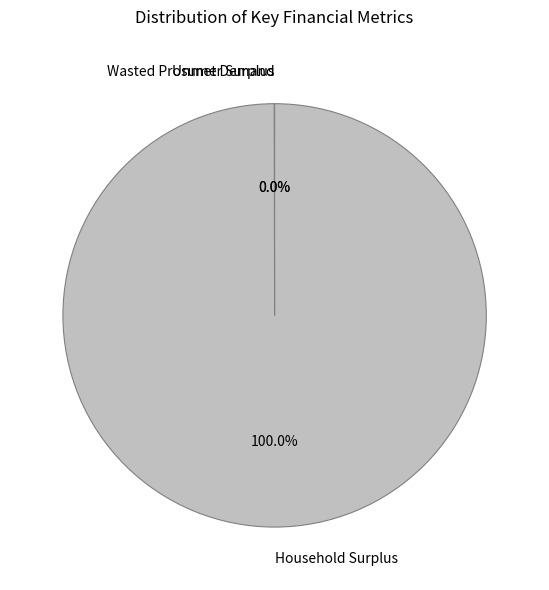

Is Household Surplus the majority of the pie?

Yes